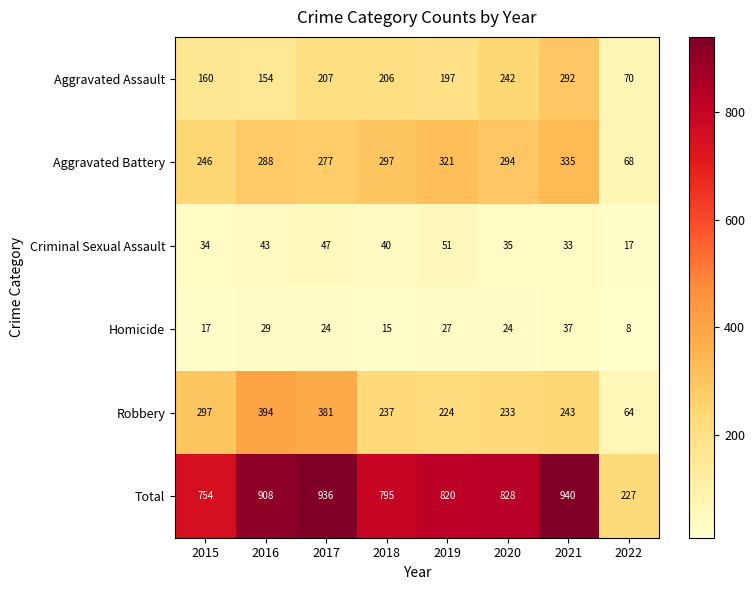

How many values in the Robbery series are below 243?

4